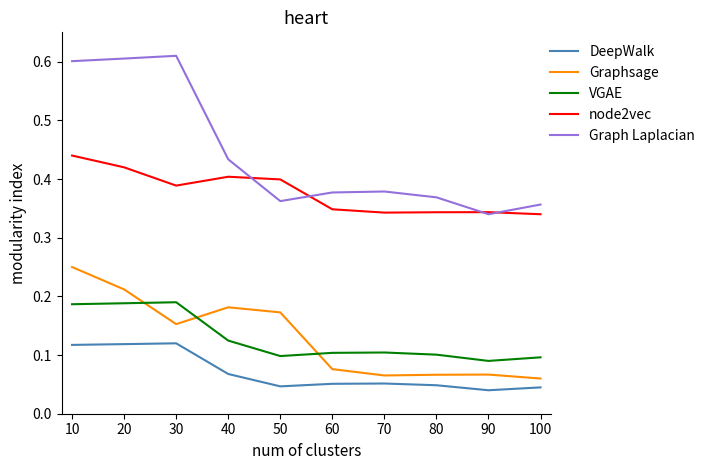

List the series in order of their peak value, lowest first.

DeepWalk, VGAE, Graphsage, node2vec, Graph Laplacian